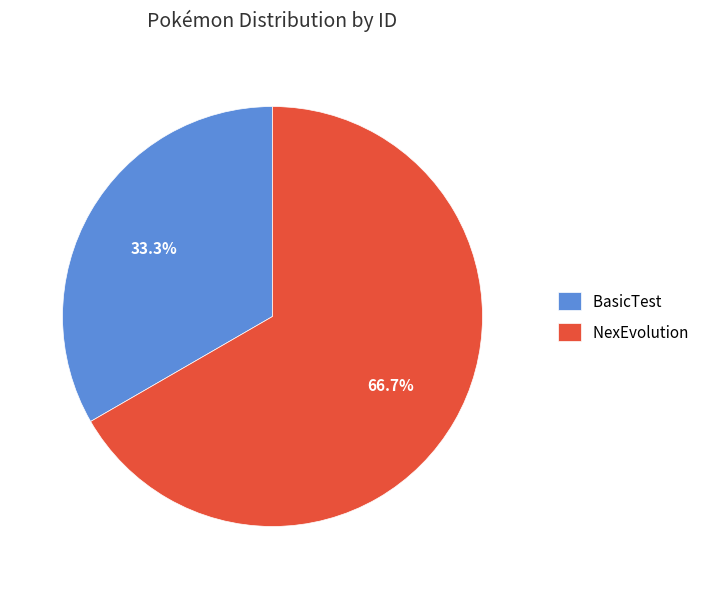

What is the ratio of the value at NexEvolution to the value at BasicTest?

2.0